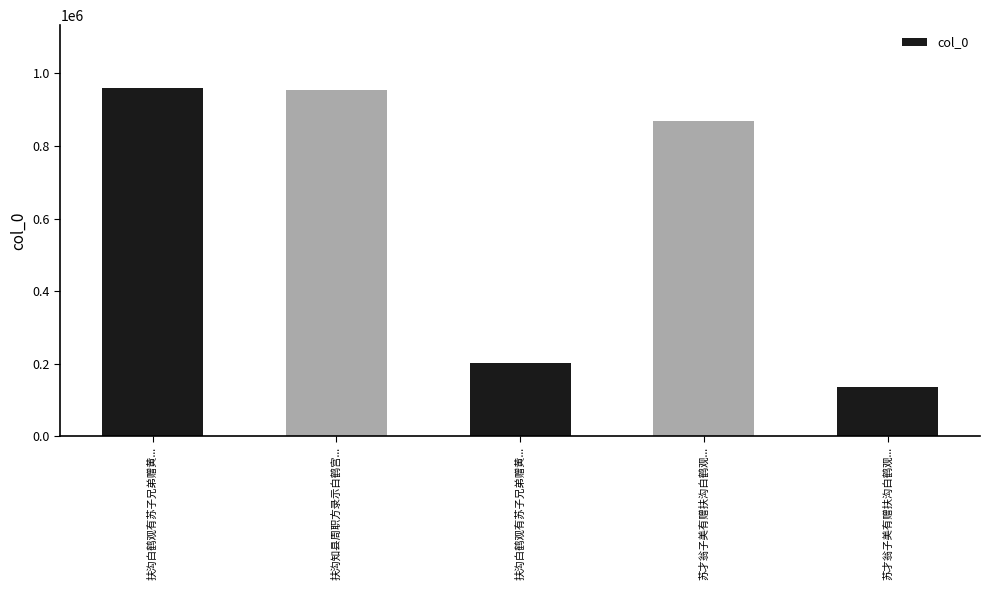

What is the maximum value shown in the chart?

959512